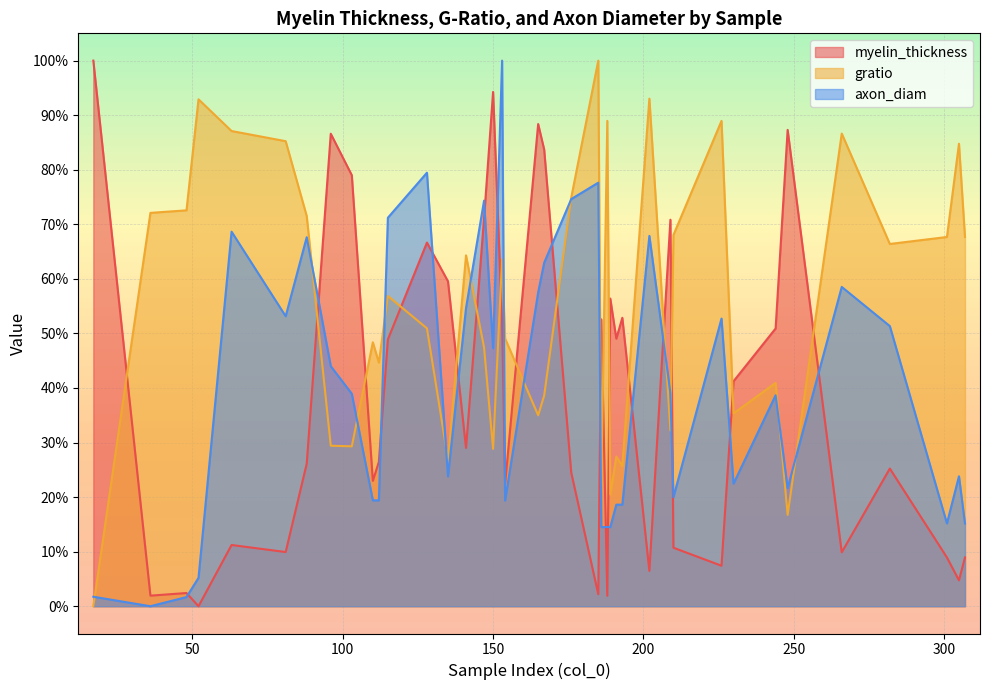

Reading left to right, list all the values displayed in this chart.

myelin_thickness: 100.0	1.9	2.4	0.0	11.2	9.9	26.1	86.6	79.0	23.0	26.4	48.9	66.6	59.5	29.0	71.1	94.3	51.9	22.4	88.4	83.7	24.5	2.2	52.6	1.9	56.4	49.0	52.9	6.5	70.8	10.7	7.4	41.2	50.9	87.3	9.9	25.2	8.9	4.7	8.9
gratio: 0.0	72.1	72.6	92.9	87.1	85.2	71.5	29.4	29.3	48.4	44.7	56.9	50.9	26.9	64.3	47.4	28.8	63.6	49.1	35.0	38.6	74.9	100.0	22.1	89.0	20.5	27.4	25.7	93.0	32.2	68.0	89.0	35.3	40.9	16.7	86.6	66.4	67.7	84.8	67.7
axon_diam: 1.7	0.0	1.7	5.2	68.6	53.1	67.6	44.0	38.9	19.4	19.4	71.2	79.5	23.8	54.7	74.3	47.3	100.0	19.4	57.5	62.9	74.6	77.6	14.5	14.5	14.5	18.6	18.6	67.9	39.1	20.0	52.7	22.5	38.7	21.7	58.5	51.3	15.2	23.8	15.2